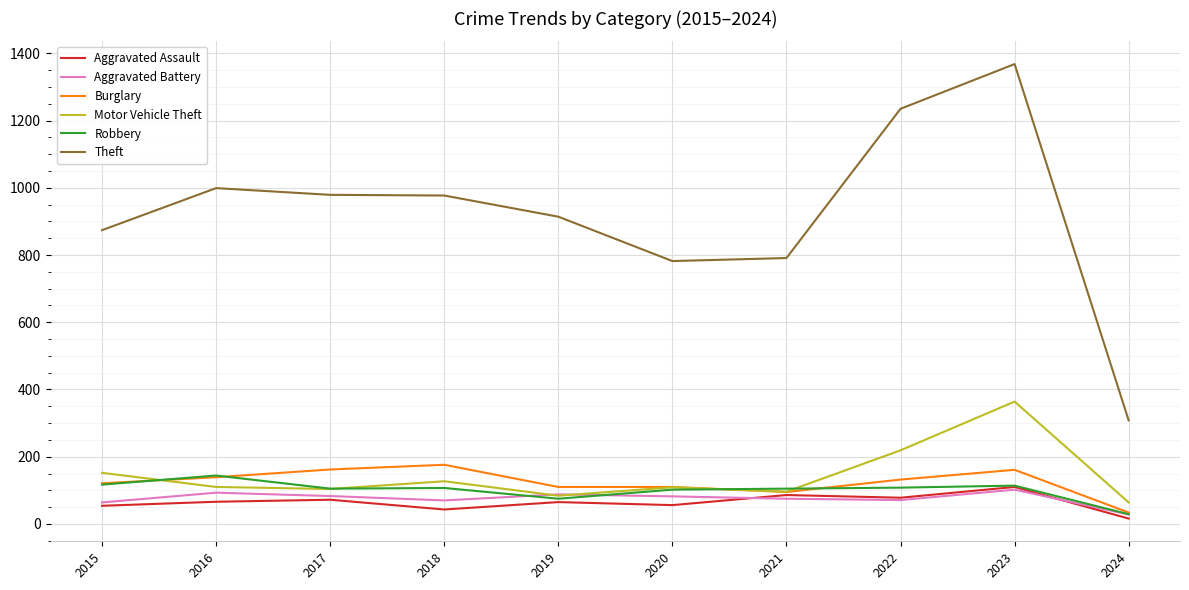

Which series has the largest total across all categories?

Theft